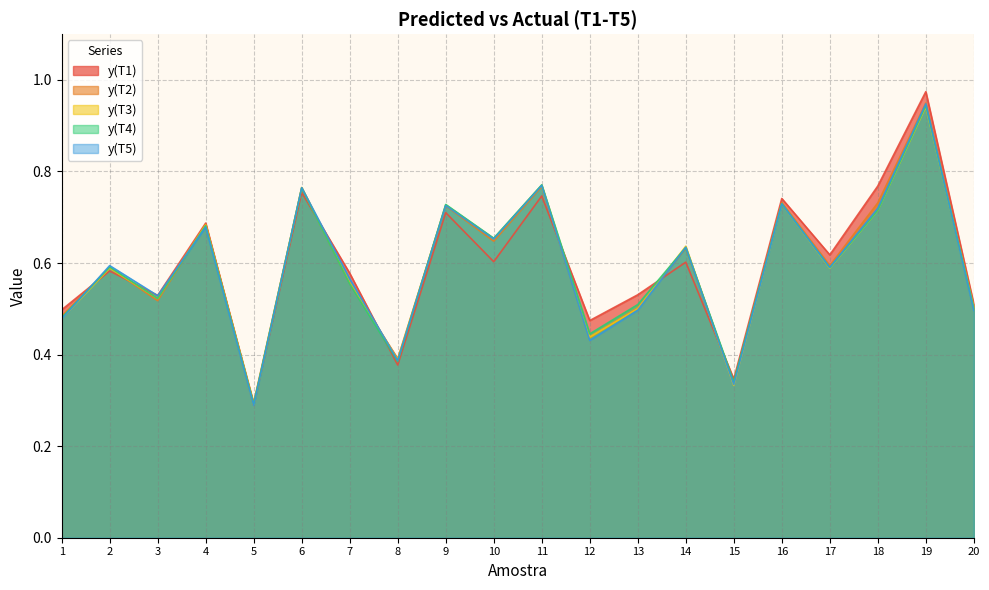

What is the total value across all series at 17?

3.0